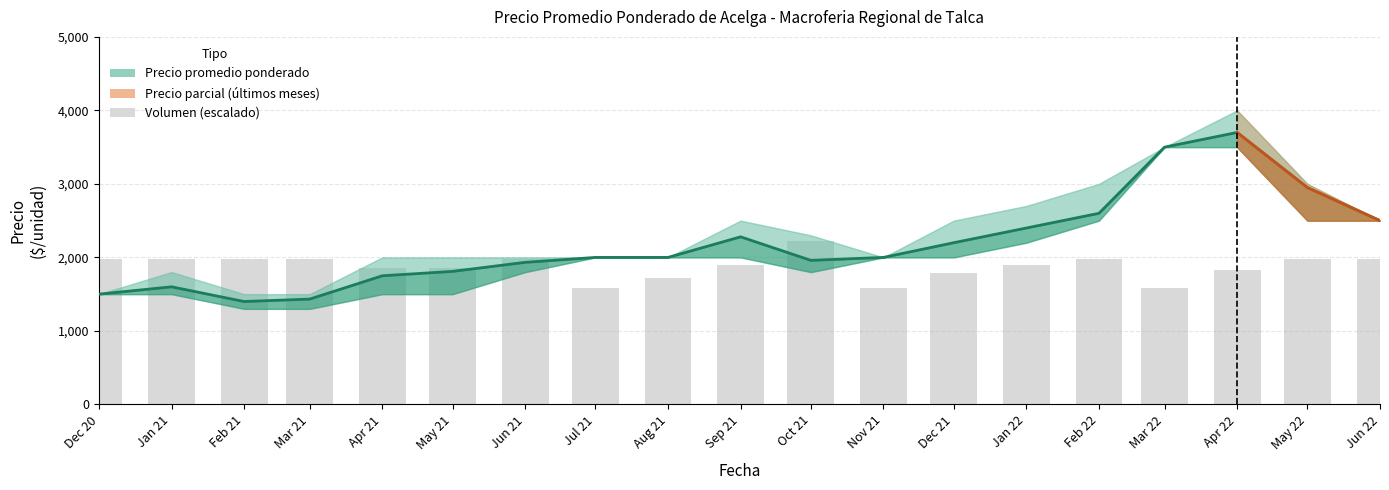

At how many categories does at least one series exceed 1930?

17